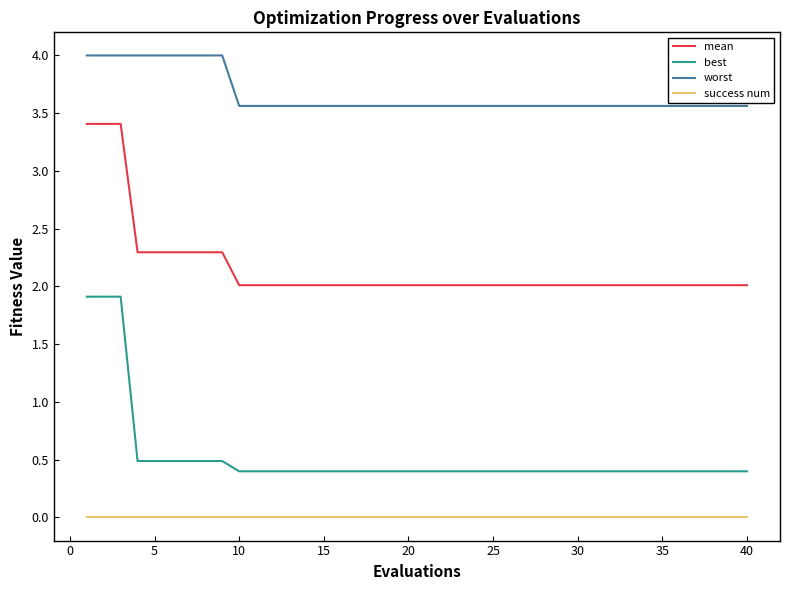

Which series has the largest range (max minus min)?

best